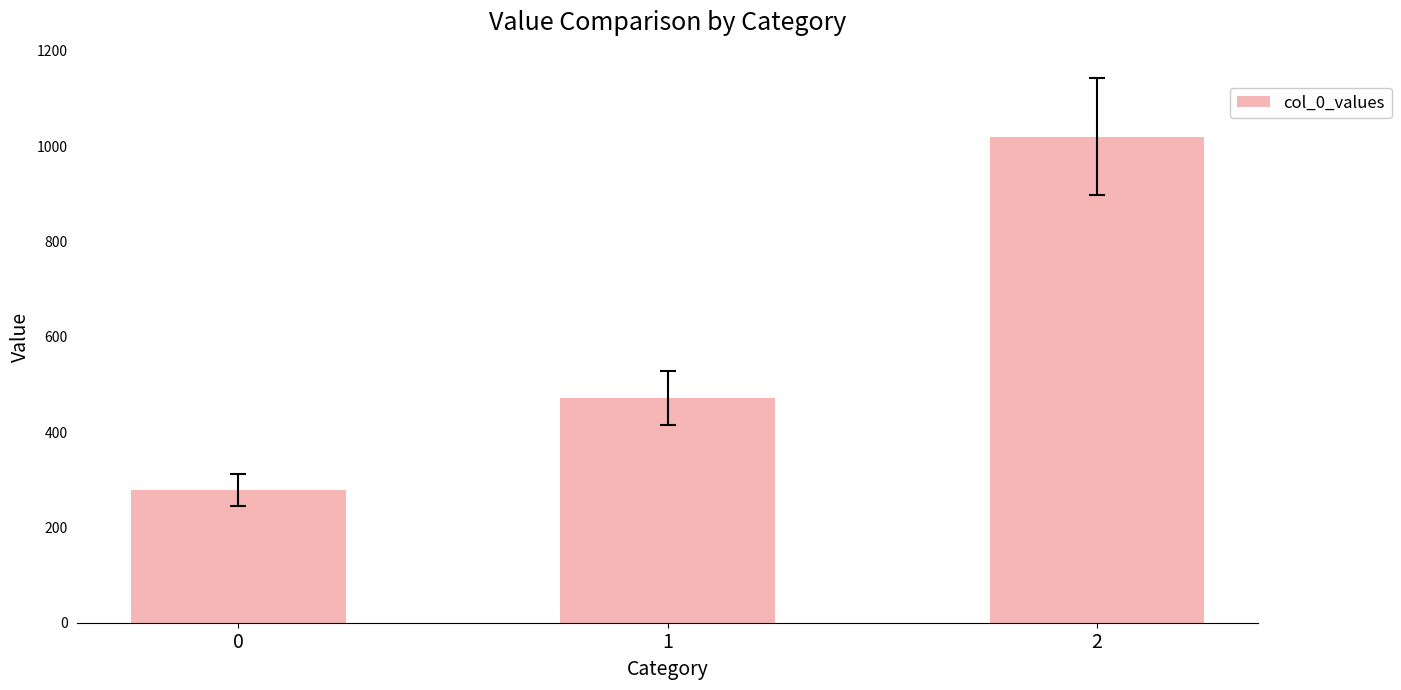

Approximately how many times larger is the value at 1 compared to 2?

0.5